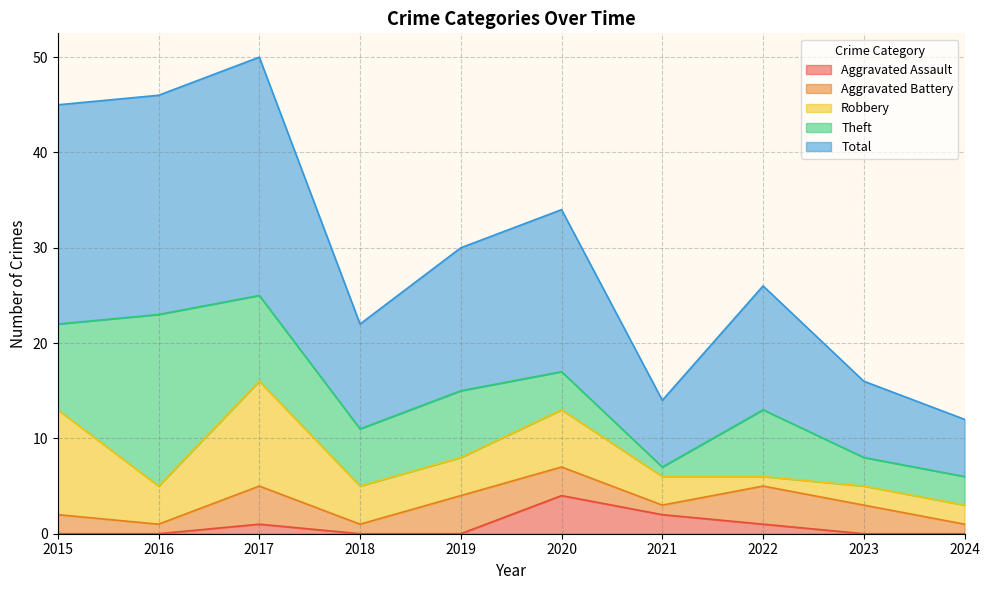

What is the sum of all Aggravated Assault values?

8